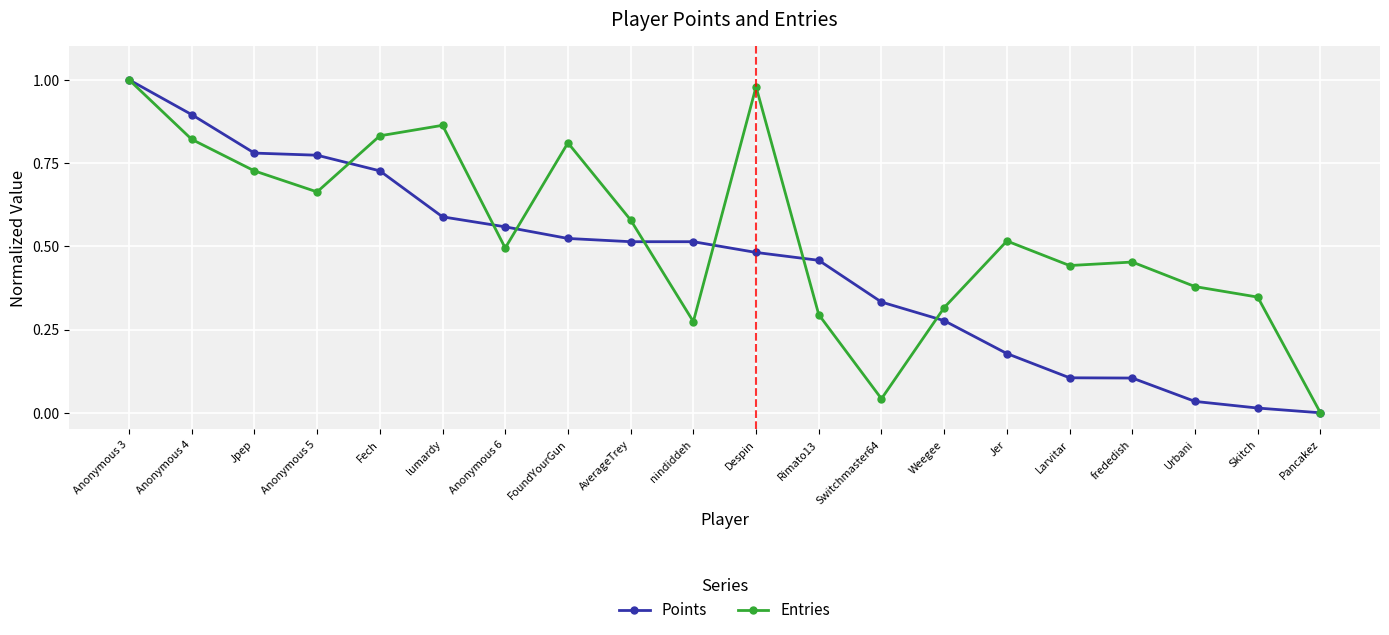

What is the label of the 5th point from the right?

Larvitar